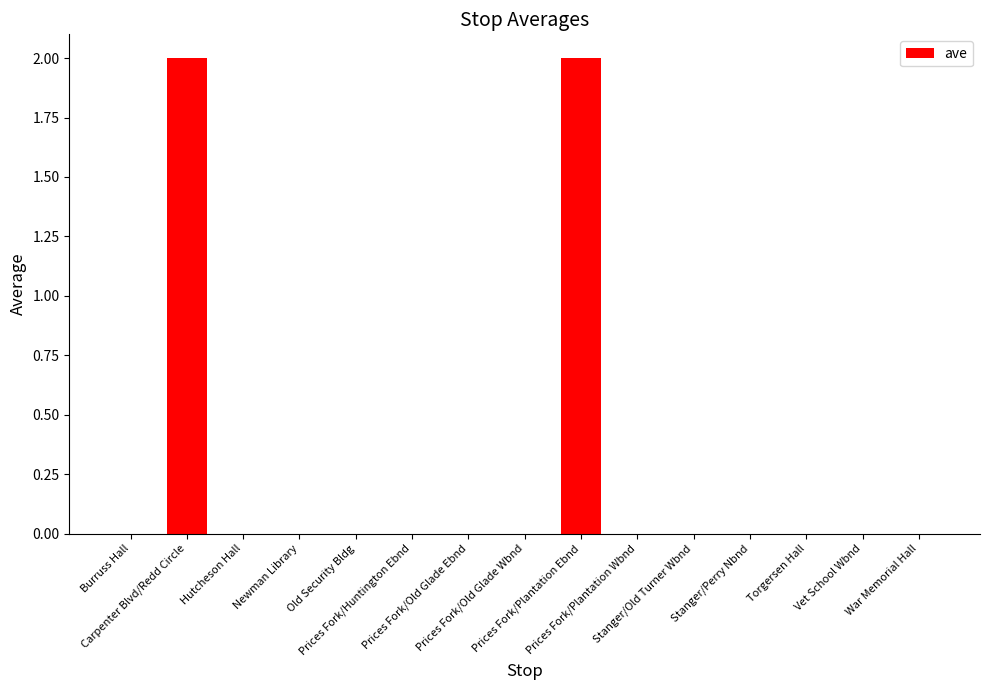

What is the maximum value shown in the chart?

2